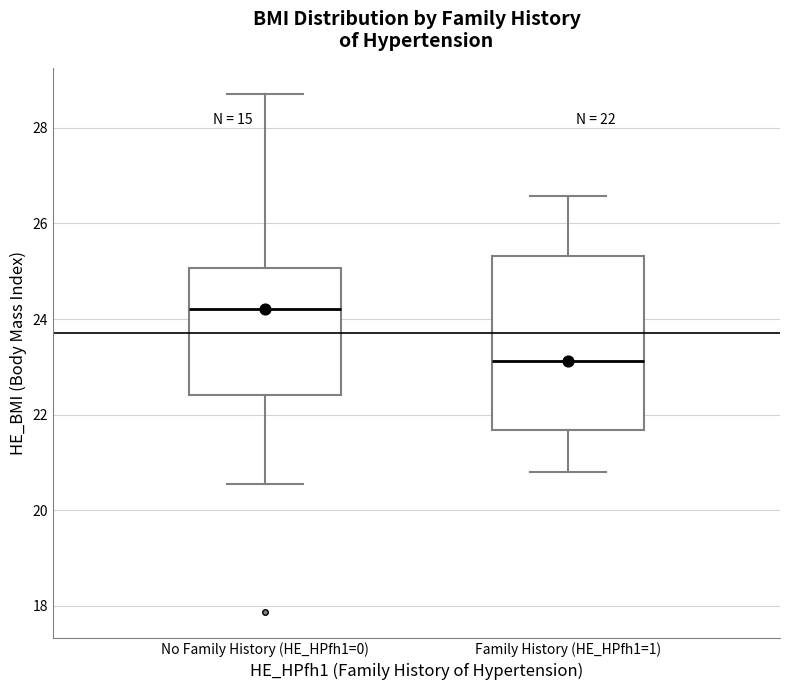

Which box is the tallest, from its lower edge to its upper edge?

Family History (HE_HPfh1=1)